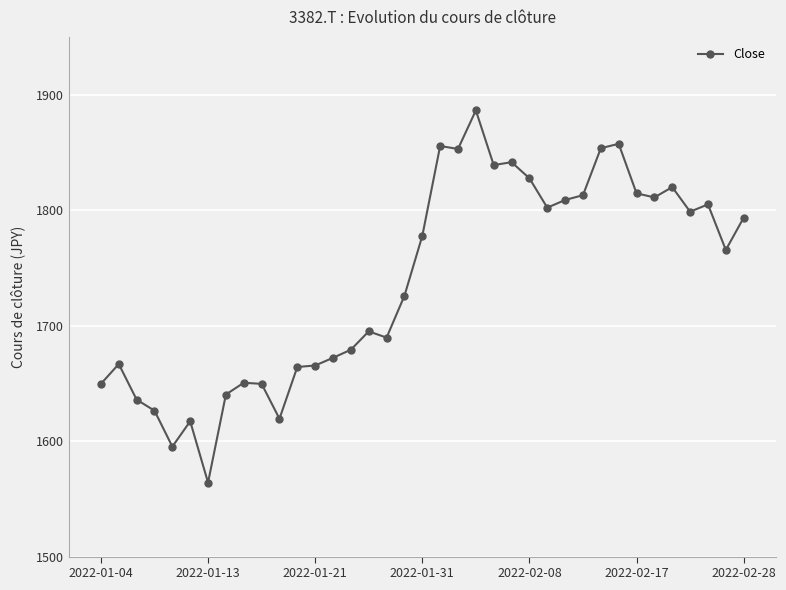

True or false: the data has more than 2 interior local peaks.

True